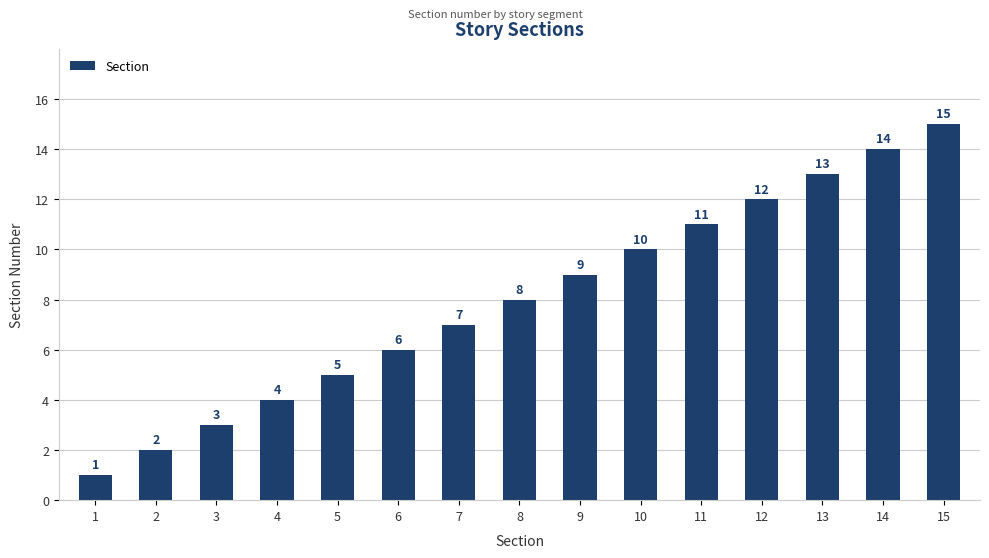

What value does the data have at 6?

6